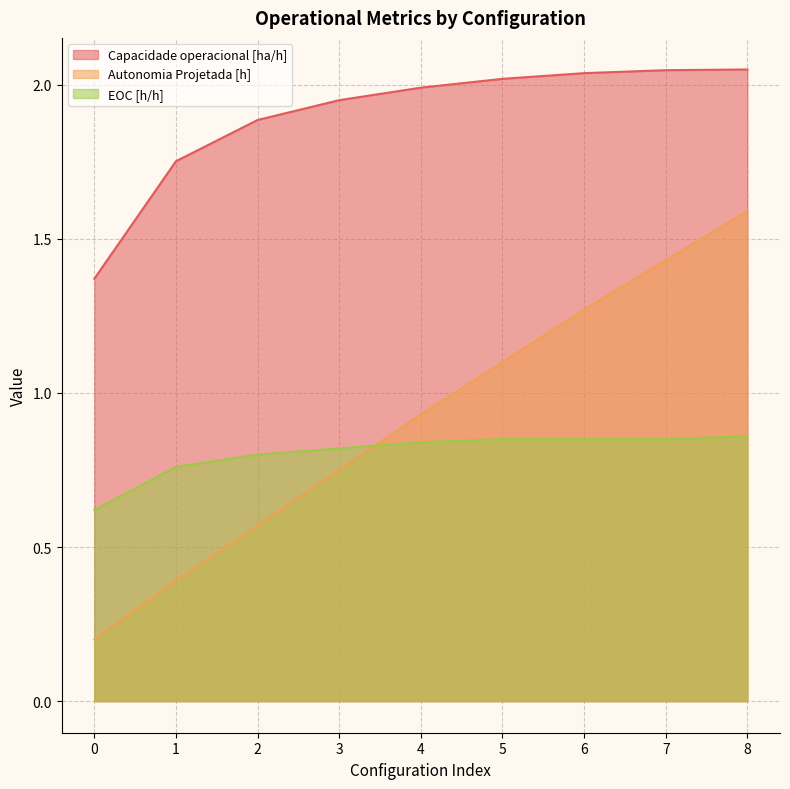

What is the difference between the maximum and minimum values in the Autonomia Projetada [h] series?

1.4